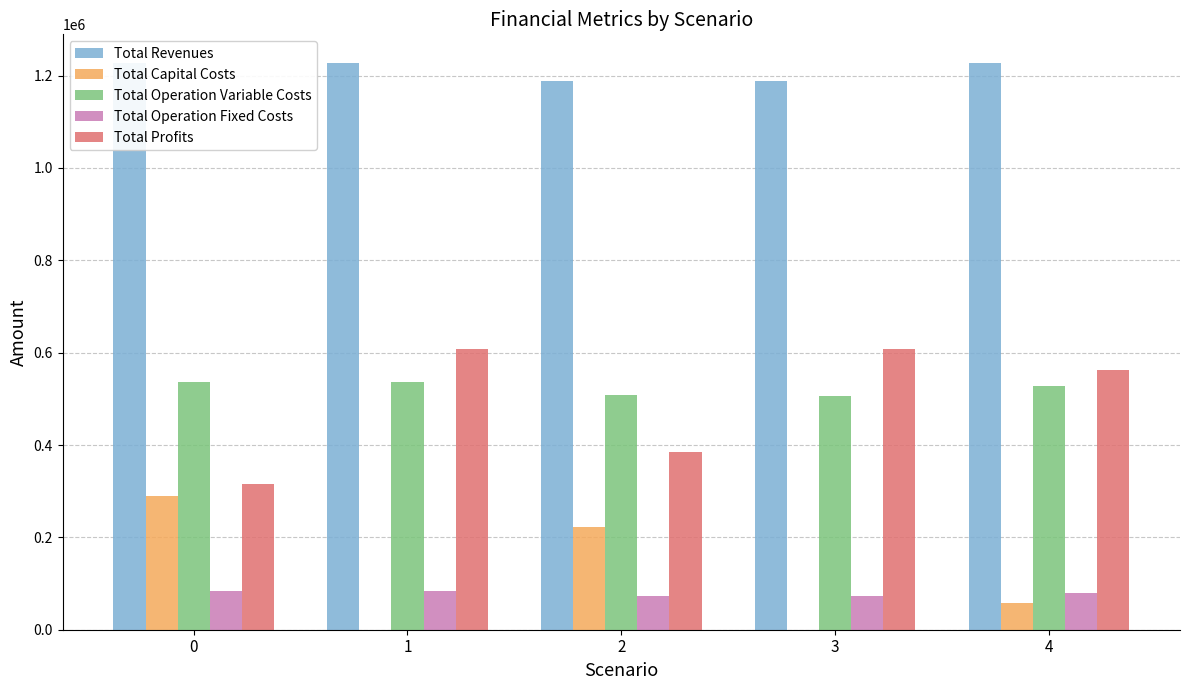

Reading right to left, what are all the values shown in this chart?

Total Revenues: 1227892.6	1187597.6	1187597.6	1227892.6	1227892.6
Total Capital Costs: 58400.0	0.0	221600.0	0.0	290400.0
Total Operation Variable Costs: 528480.3	506919.5	508577.4	535354.9	537100.7
Total Operation Fixed Costs: 79584.1	73447.1	73447.1	83787.6	83787.6
Total Profits: 561428.1	607231.0	383973.0	608750.1	316604.4